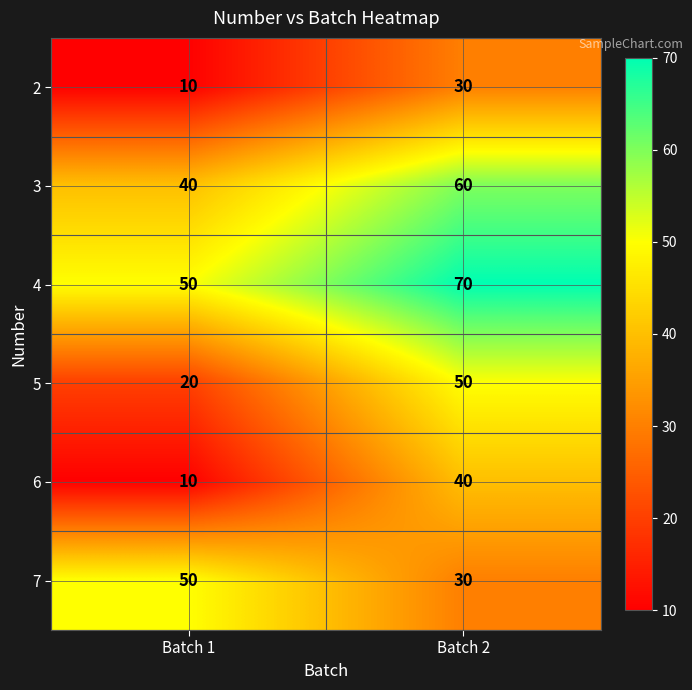

True or false: 2 has a value of 10 at Batch 1.

True